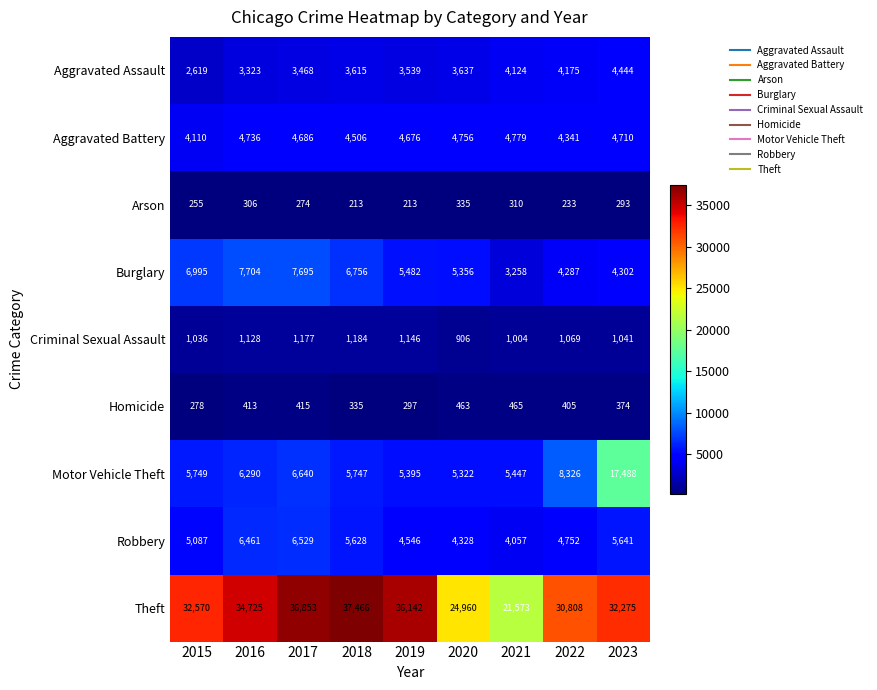

At which label does Burglary first exceed 5482?

2015